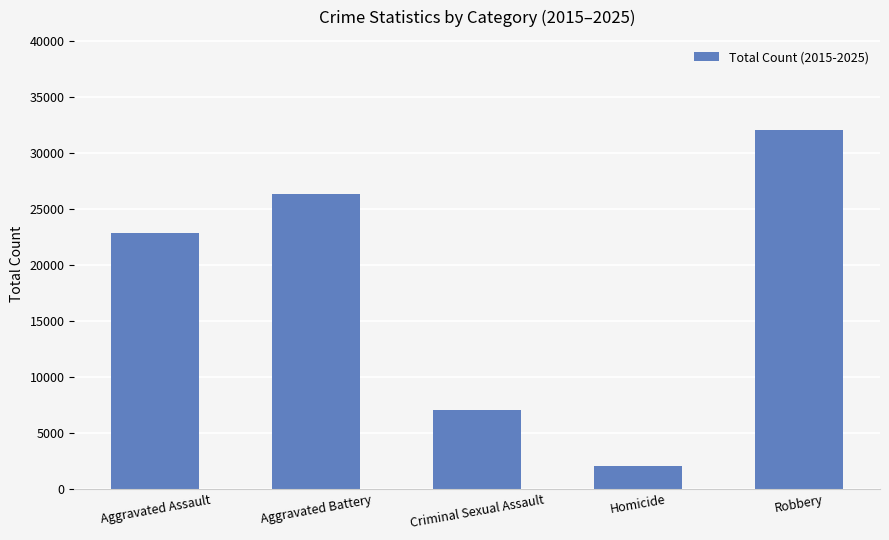

Reading right to left, extract all data points from this chart.

Robbery=32076	Homicide=2023	Criminal Sexual Assault=7078	Aggravated Battery=26297	Aggravated Assault=22860